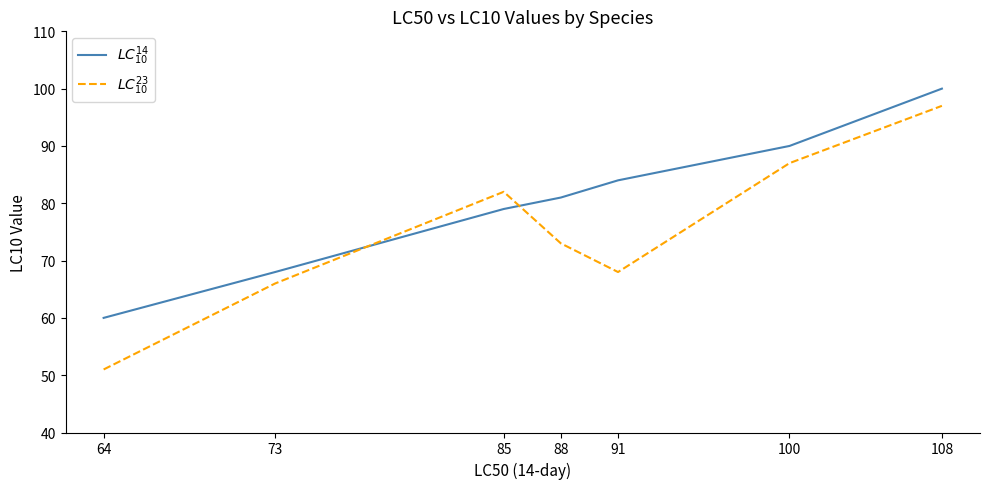

What are all the series names shown in the legend?

$LC^{14}_{10}$, $LC^{23}_{10}$